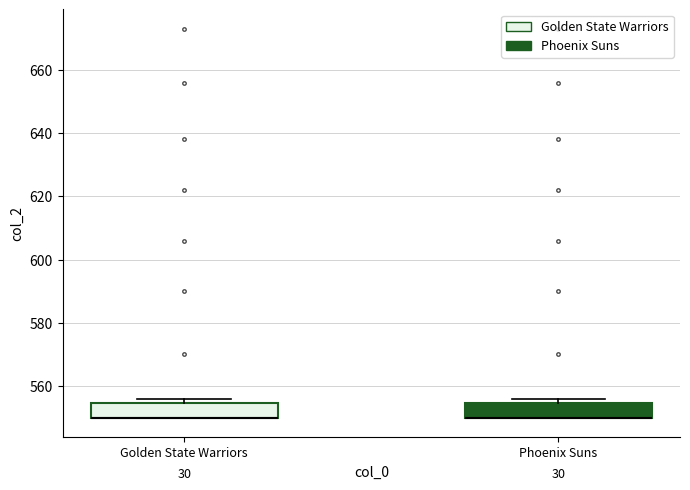

Reading left to right, transcribe this box plot: for each box, give where its median line is, the range the box spans, and where its two whiskers end, as read against the y-axis. The values are not printed on the chart, so give them approximately, as read against the axis.

Golden State Warriors: median 550 (drawn on the box's lower edge), box 550 to 554, whiskers 550 to 556
Phoenix Suns: median 550 (drawn on the box's lower edge), box 550 to 554, whiskers 550 to 556